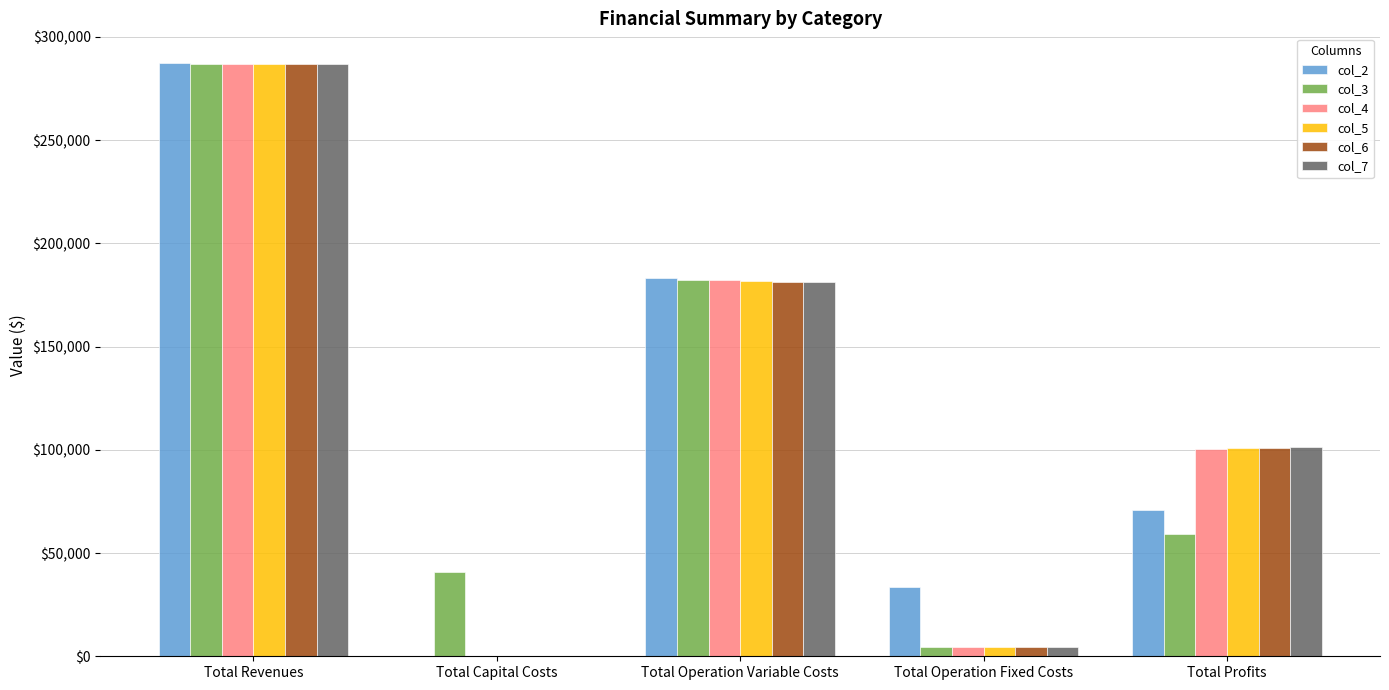

How many categories are shown in the chart?

5